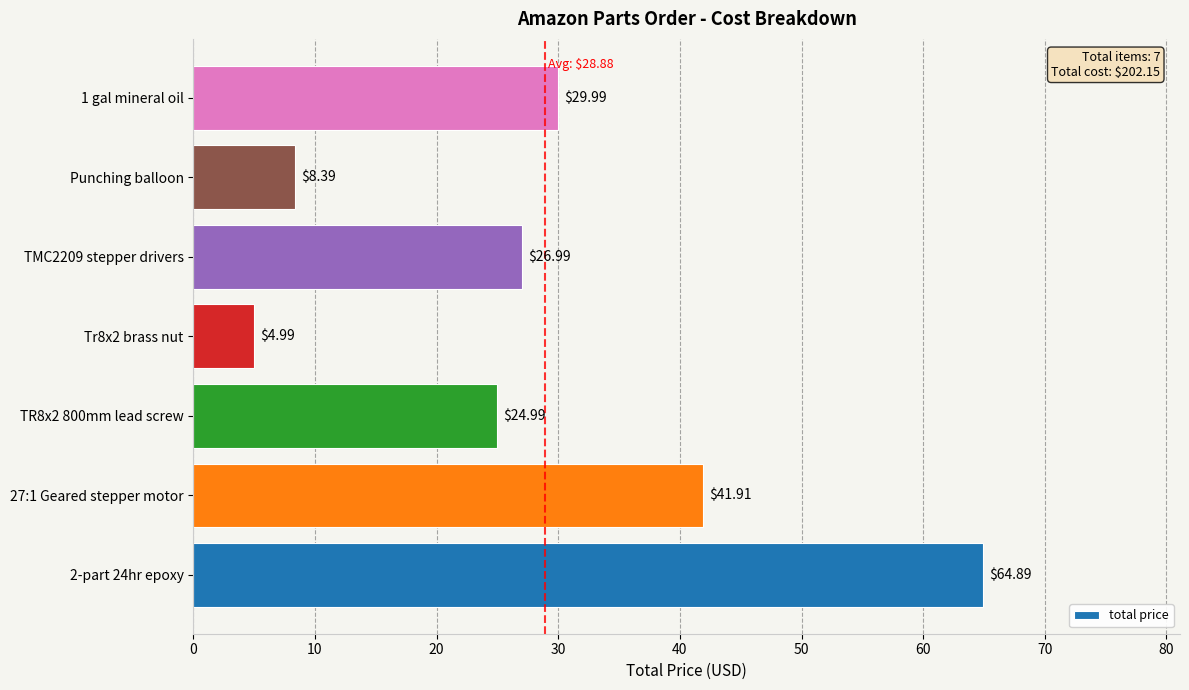

Rank the categories by value from lowest to highest.

Tr8x2 brass nut, Punching balloon, TR8x2 800mm lead screw, TMC2209 stepper drivers, 1 gal mineral oil, 27:1 Geared stepper motor, 2-part 24hr epoxy